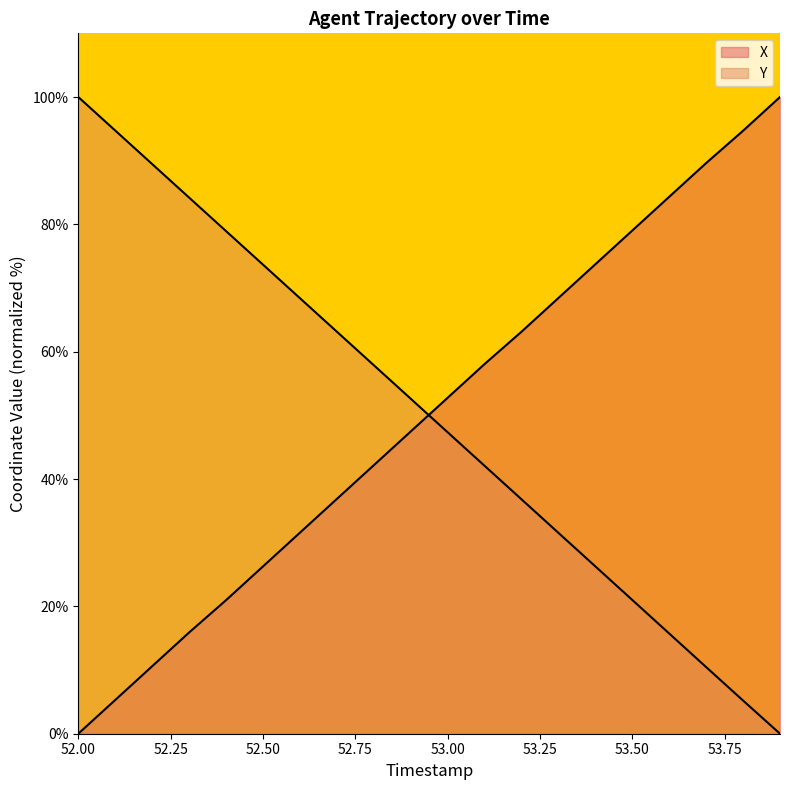

True or false: X and Y cross at least once.

True